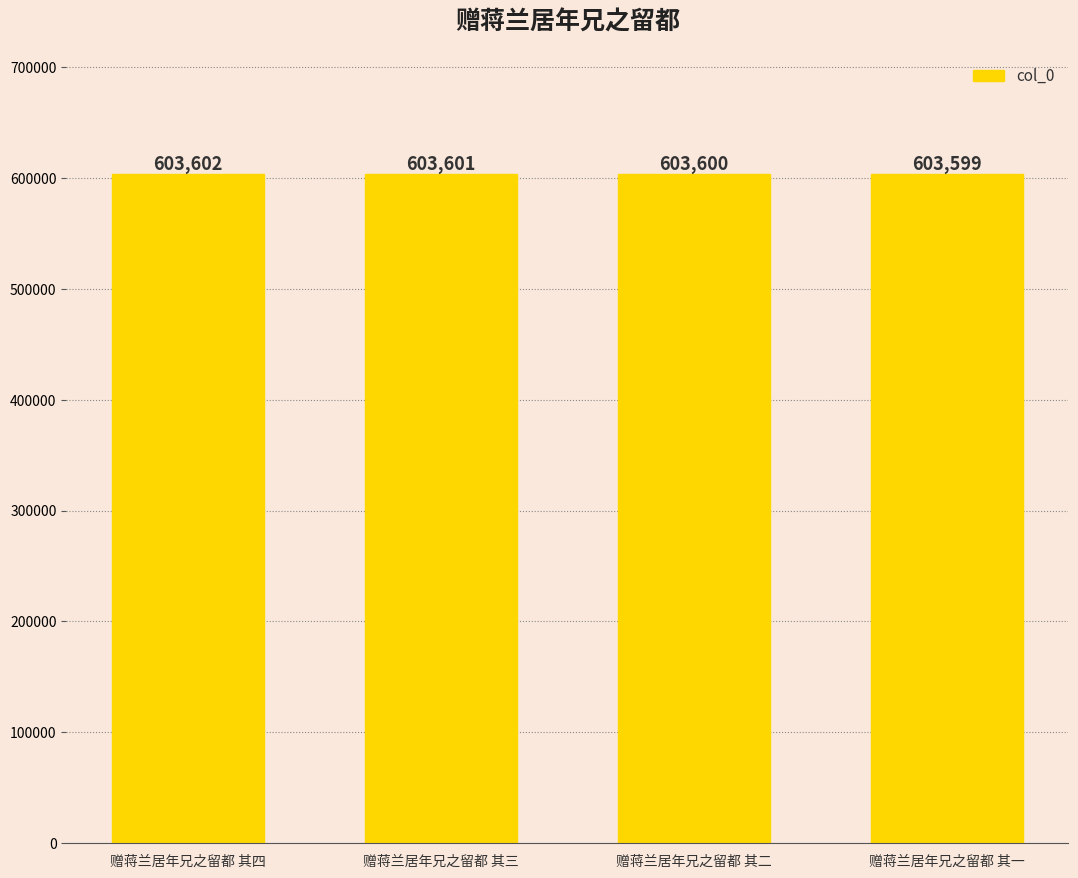

Count the number of categories in the chart.

4